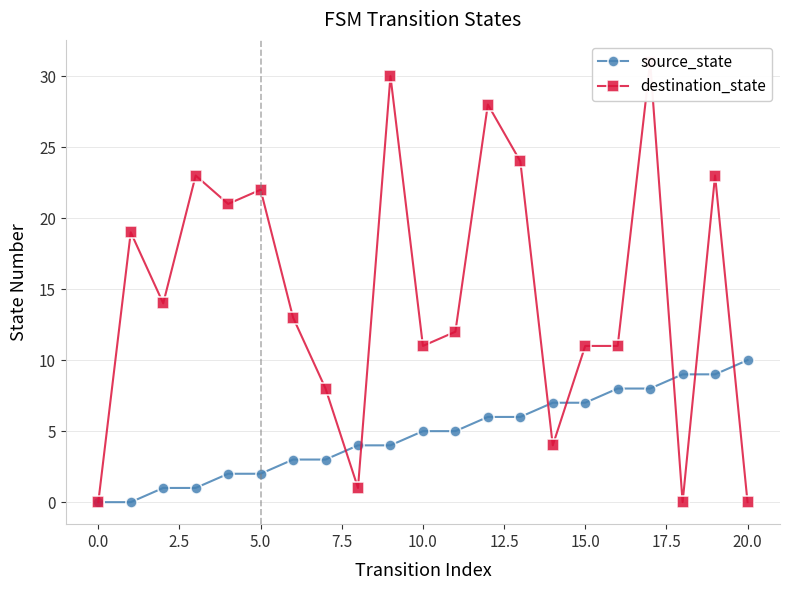

What is the difference between the second highest and second lowest values in the destination_state series?

30